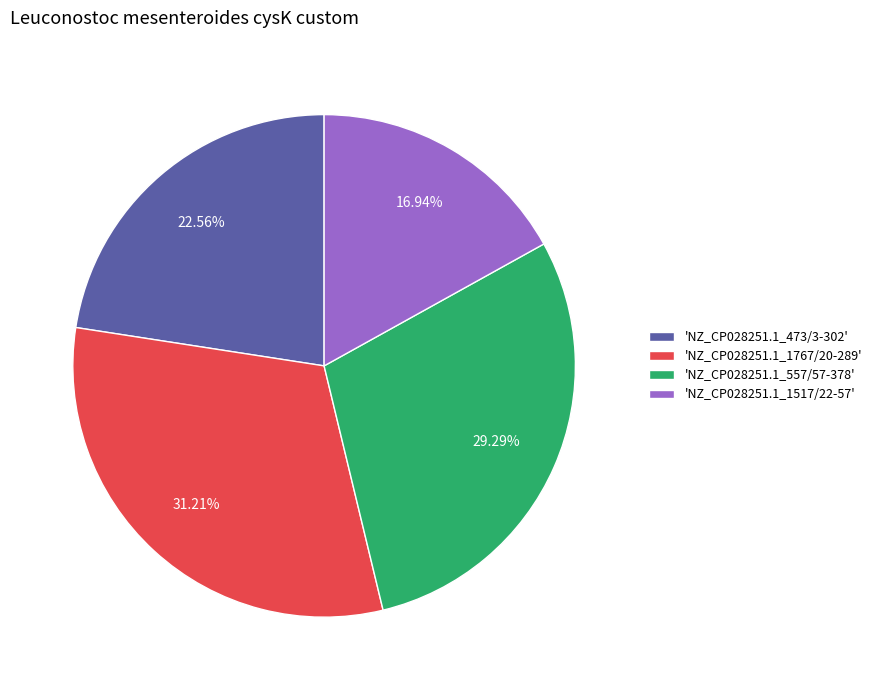

How many segments does this pie chart have?

4